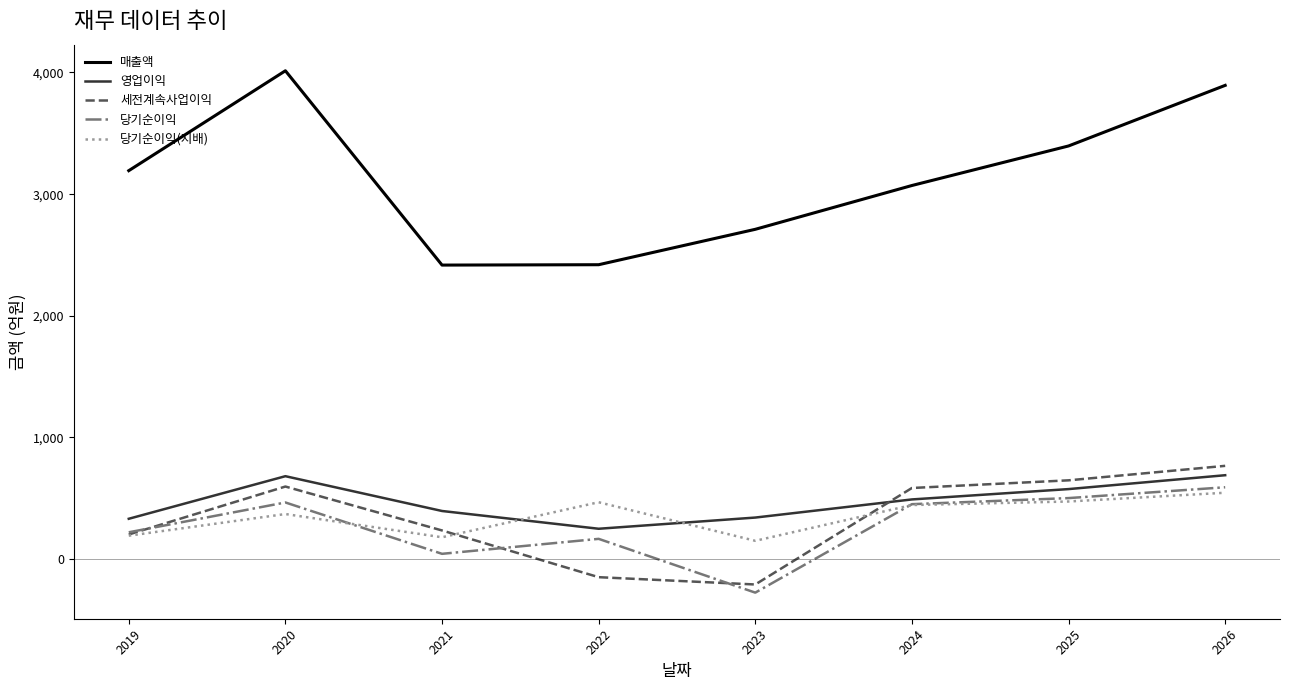

Which series ends up on top after the final intersection of 당기순이익 and 세전계속사업이익?

세전계속사업이익